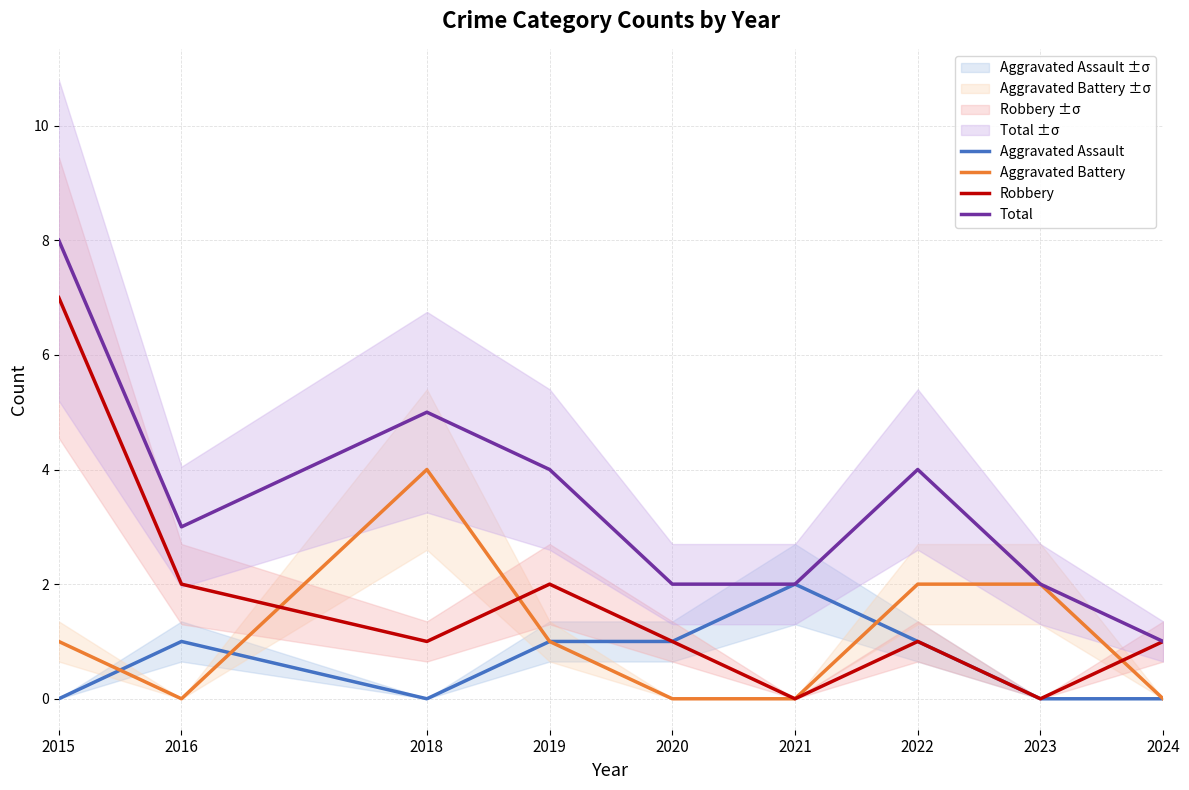

Is the value of Total at 2023 greater than the value of Robbery at 2019?

No